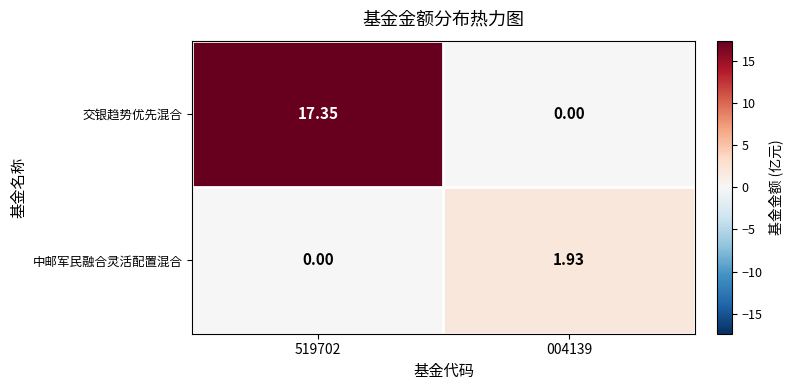

Which series has the largest range (max minus min)?

交银趋势优先混合